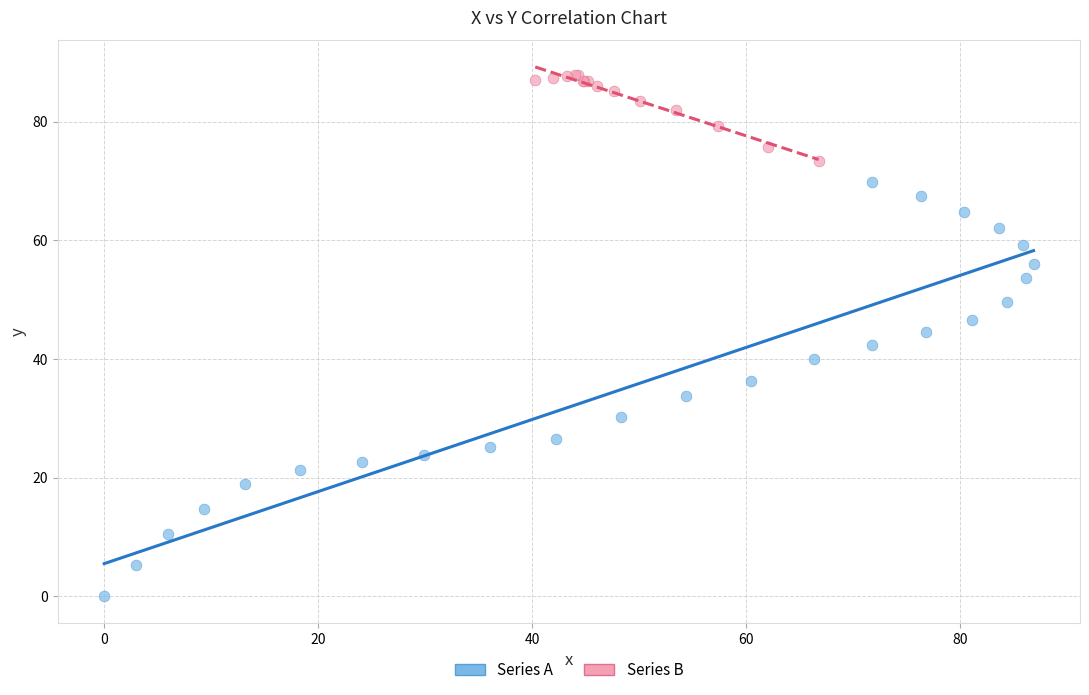

Which series reaches the maximum Y coordinate?

Series B